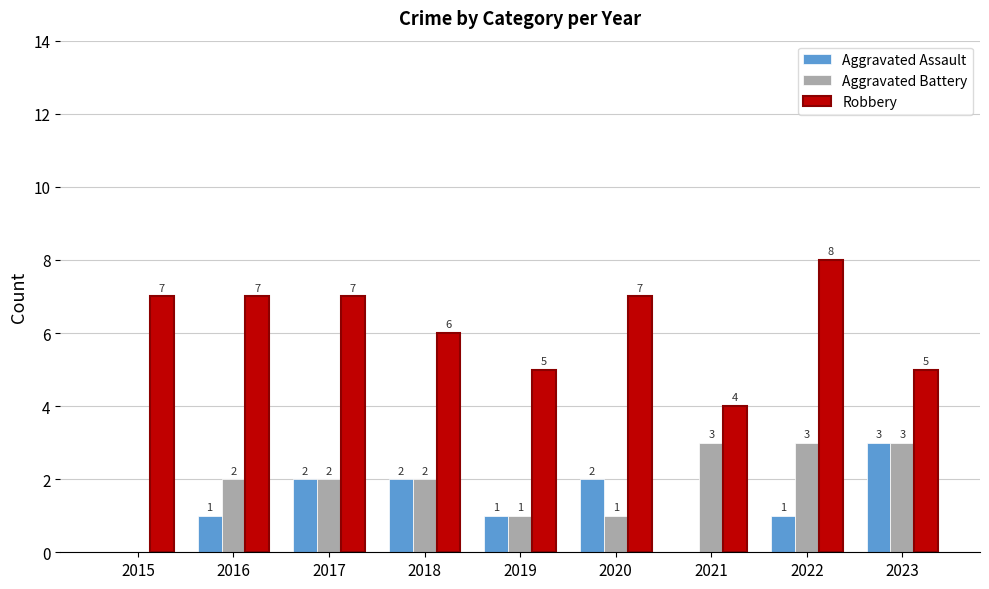

What is the difference between the Robbery values at 2017 and 2023?

2